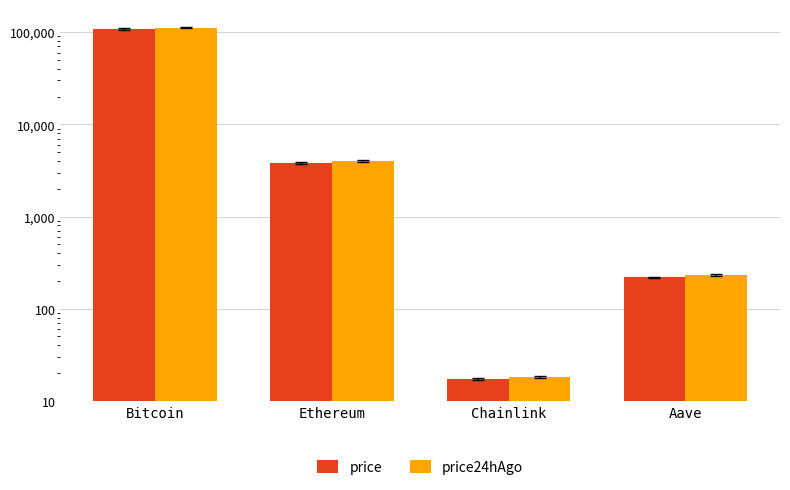

What is the average value of the price series?

27935.9